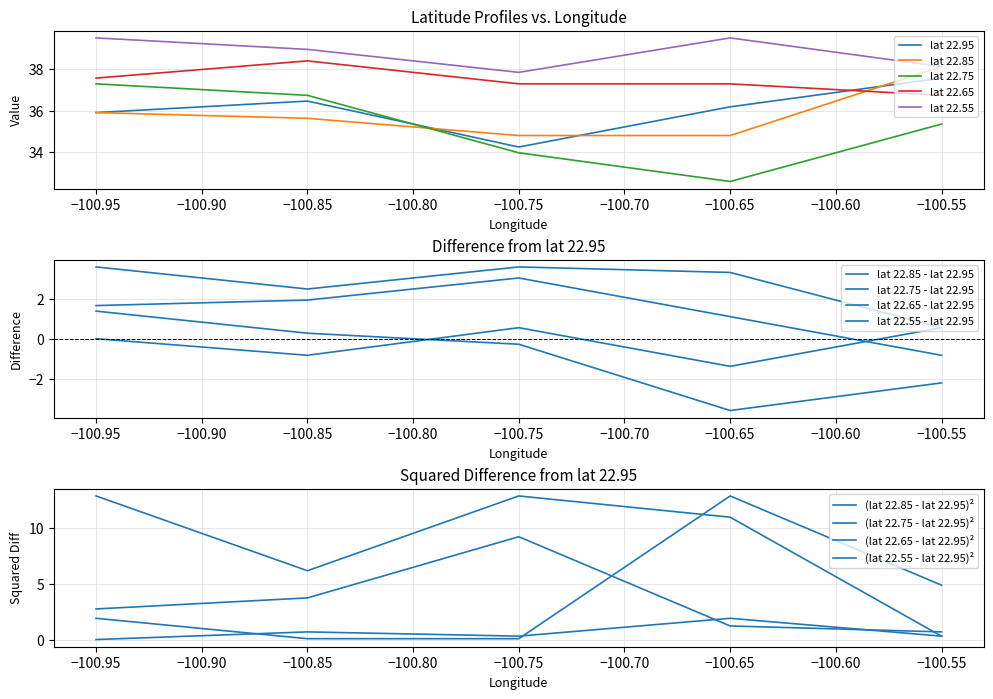

The value of lat 22.95 at −100.85 is 36.5. True or false?

True